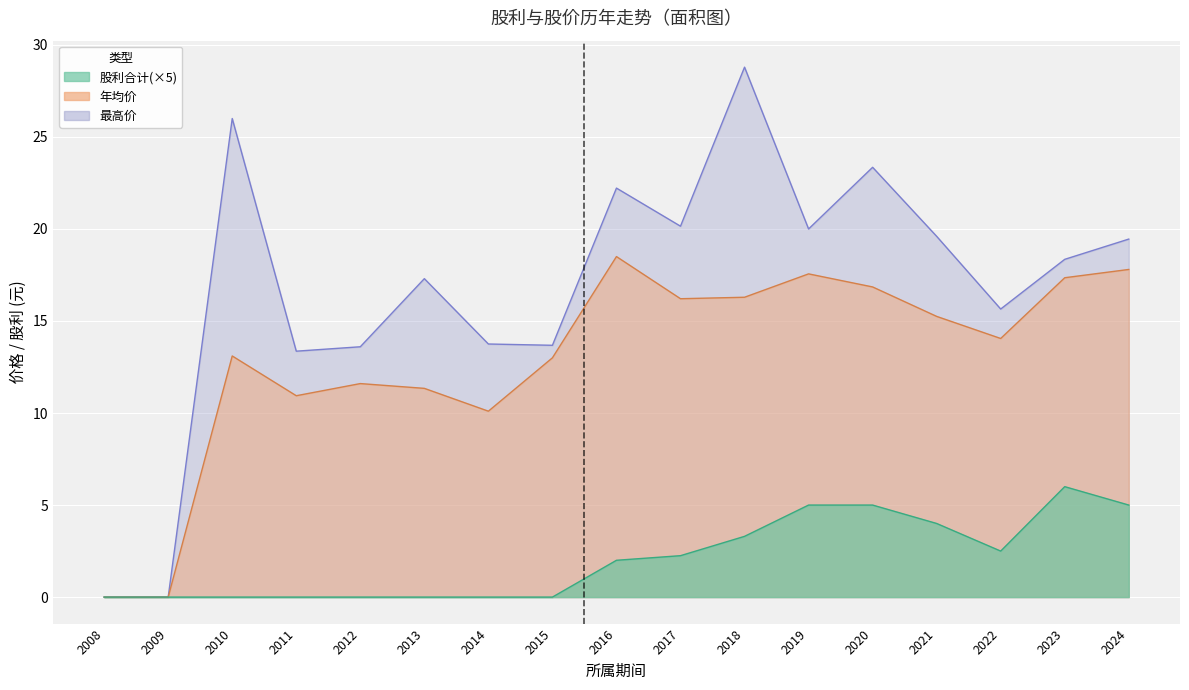

What is the average value of the 年均价 series?

12.9